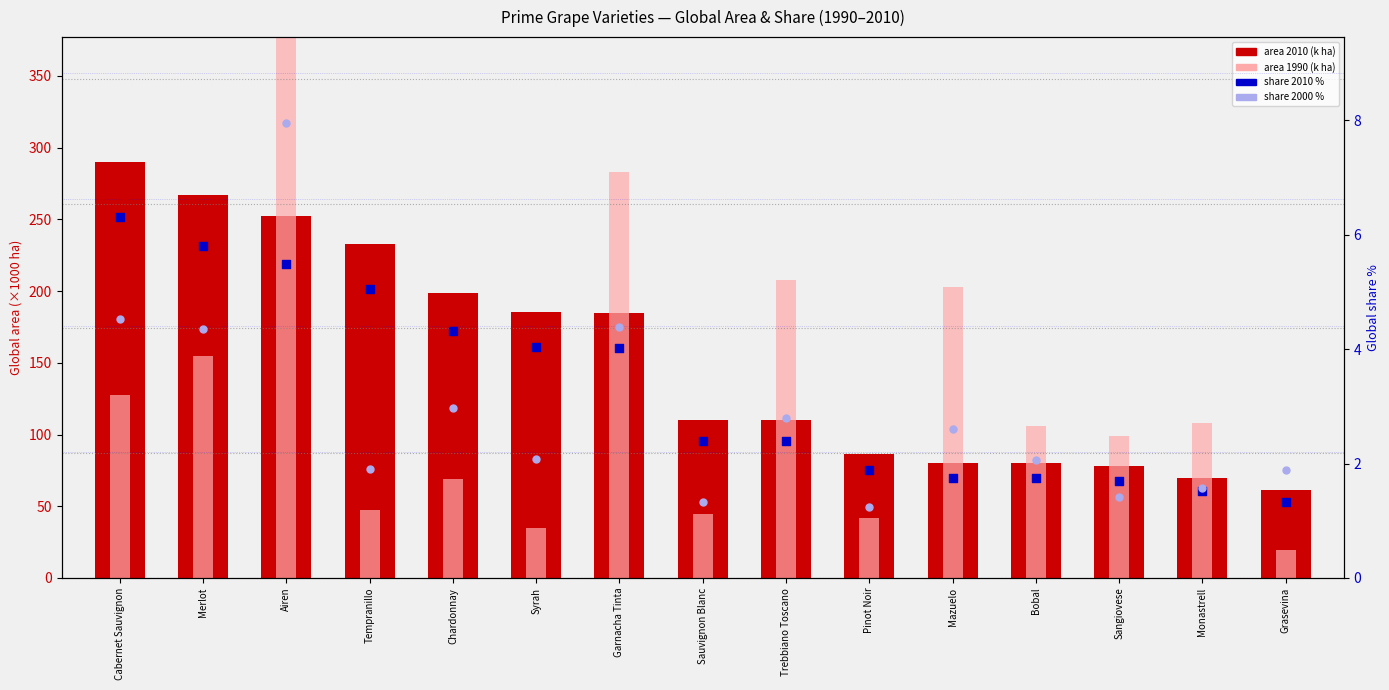

Which series contains the highest Y value?

area 1990 (k ha)